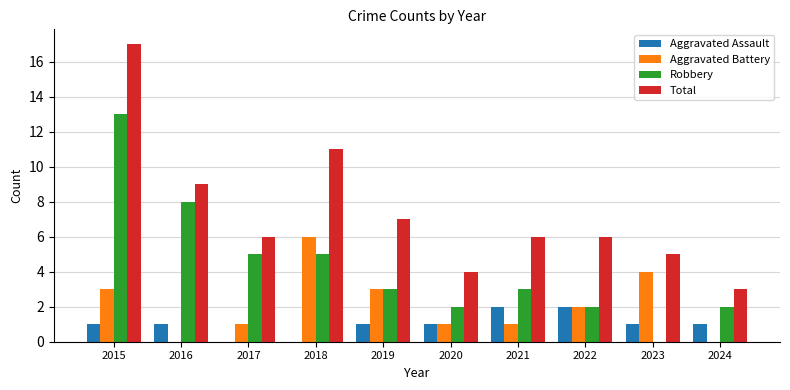

What is the sum of the Total values at 2016 and 2021?

15